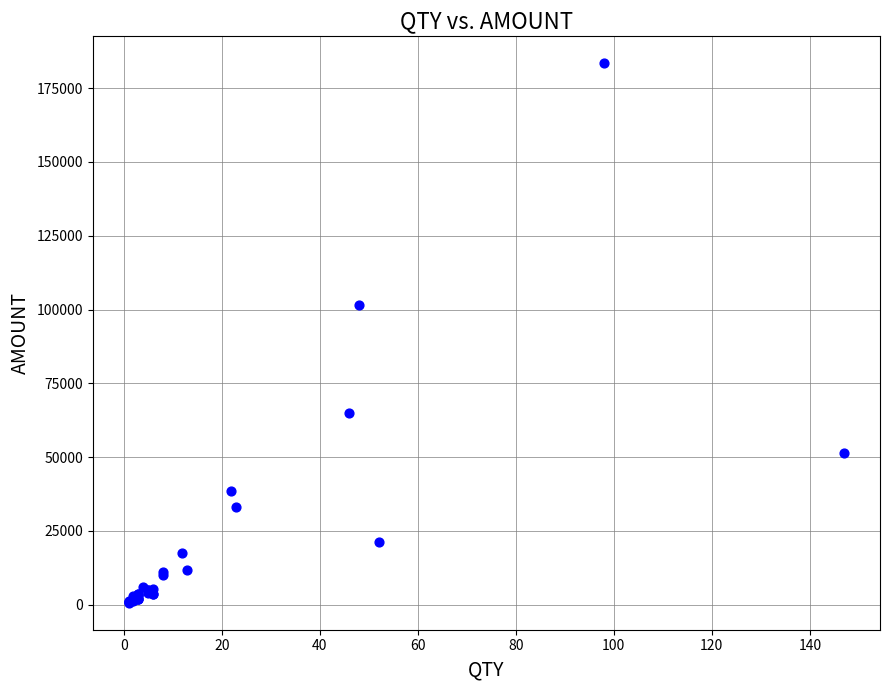

What Y value in the scatter plot is closest to 92030?

101387.1